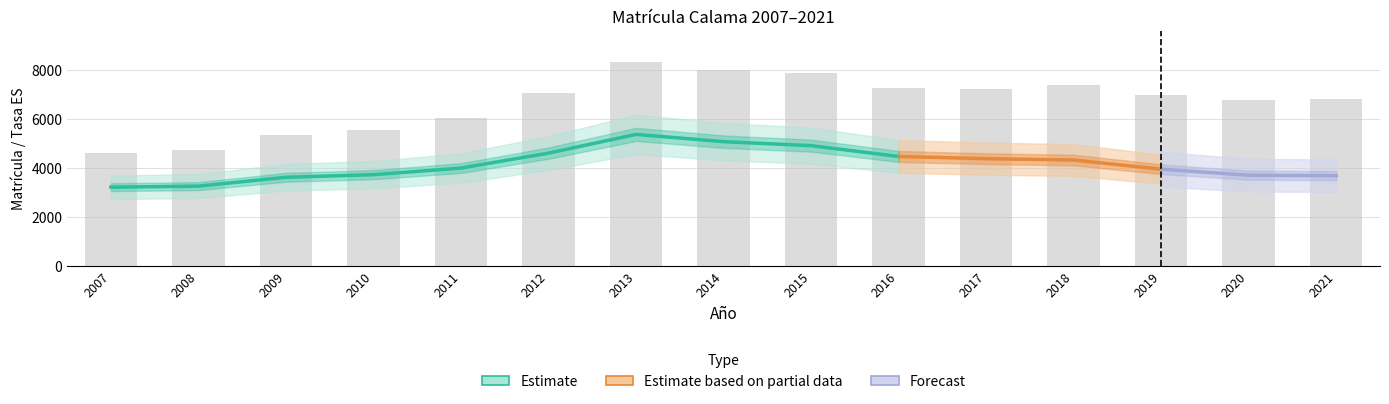

What is the maximum value shown in the chart?

8341.0